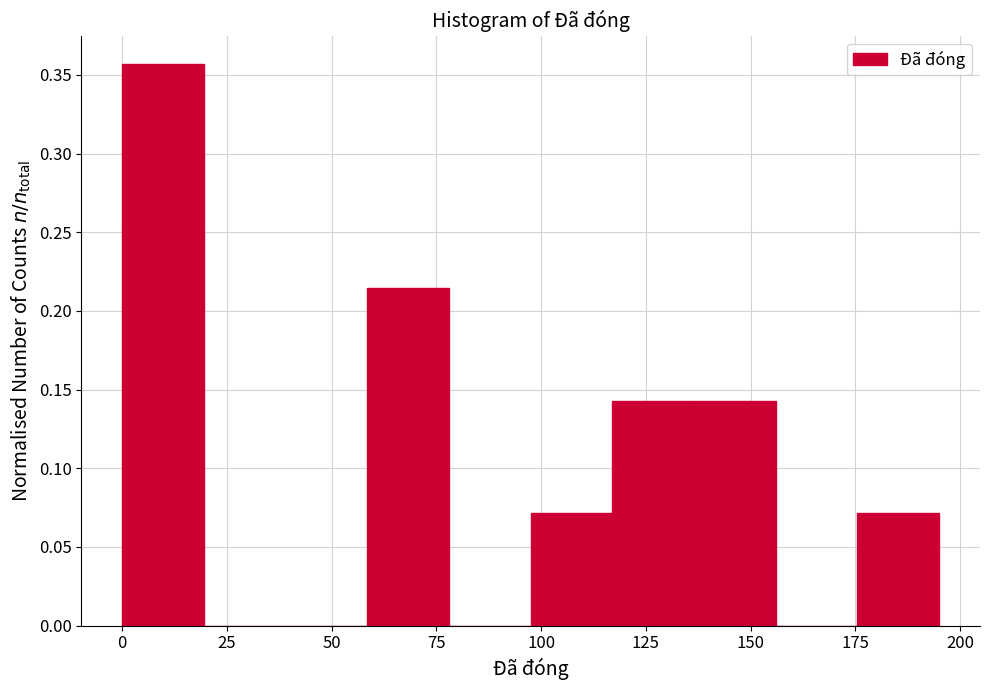

Read against the x-axis, roughly where is the centre of the tallest bar?

10